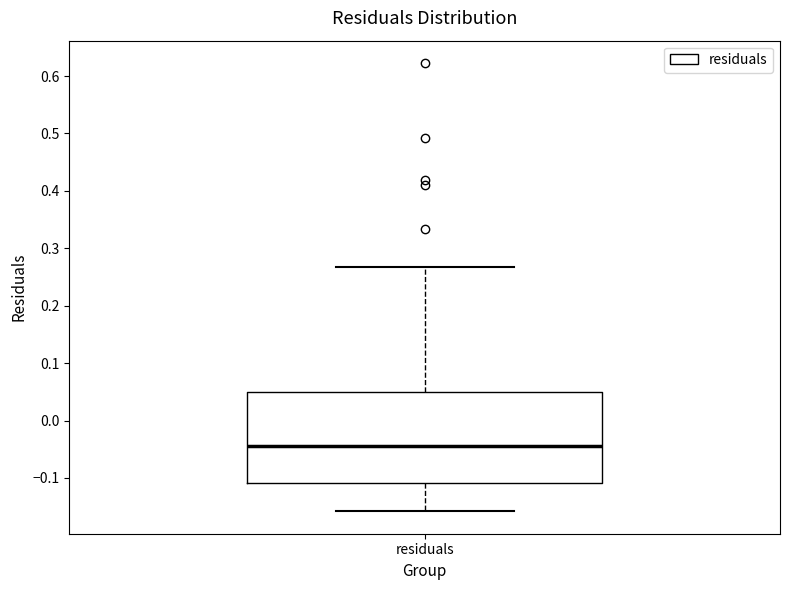

Read this box plot against the y-axis: the position of the median line, the range covered by the box, and the ends of both whiskers. The values are not printed on the chart, so give them approximately, as read against the axis.

median -0.04, box -0.11 to 0.05, whiskers -0.16 to 0.27